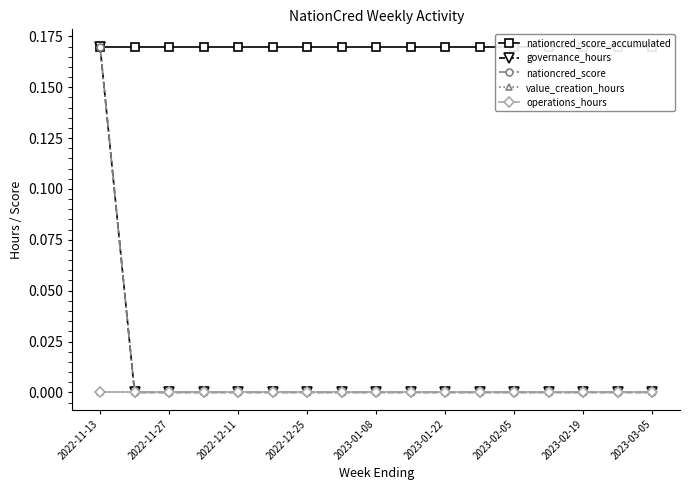

Which series has the largest range (max minus min)?

governance_hours